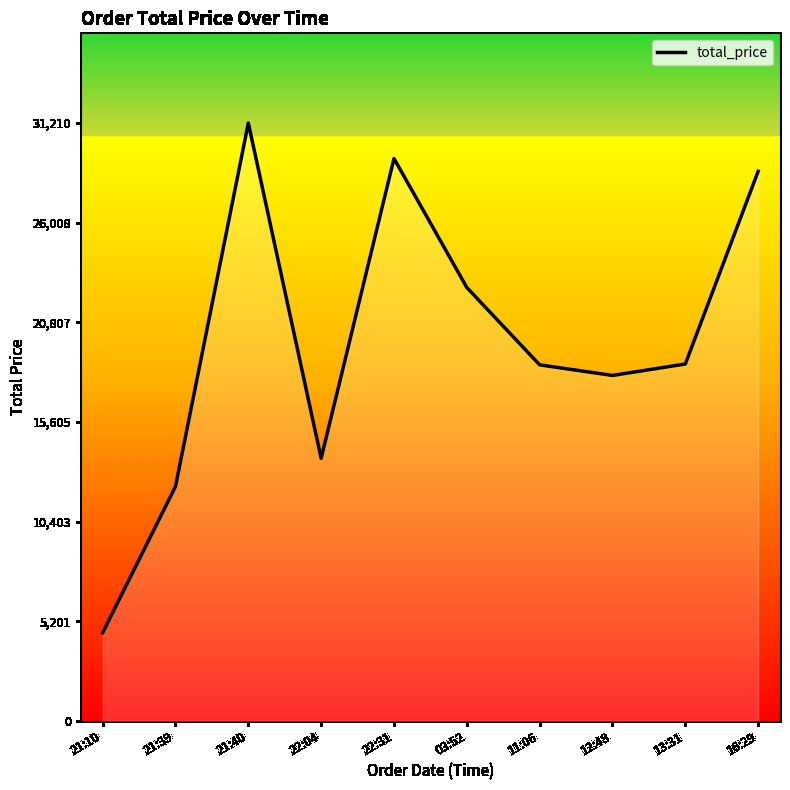

What position from the right is 03:52?

5